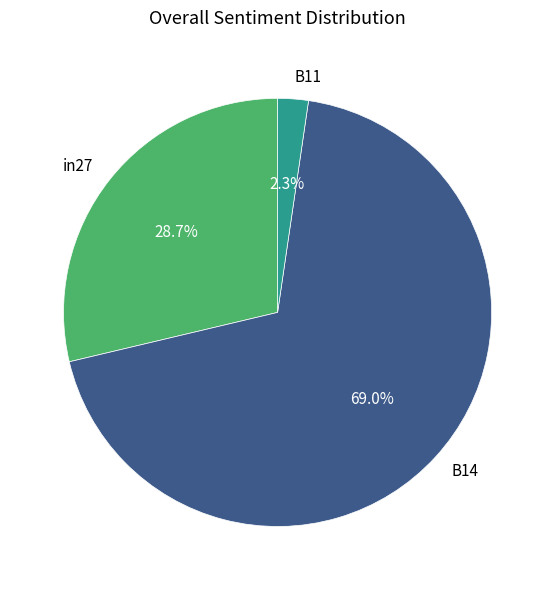

Which slice is the smallest?

B11